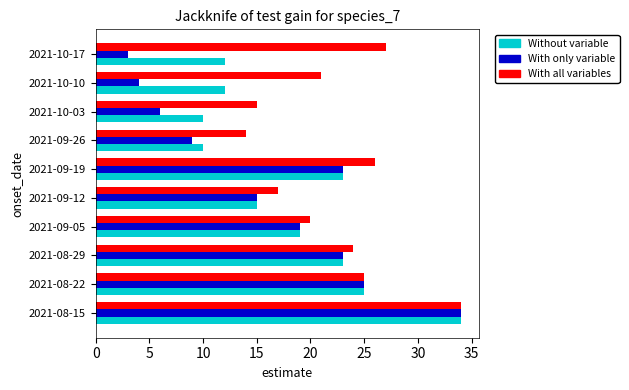

What is the maximum value shown in the chart?

34